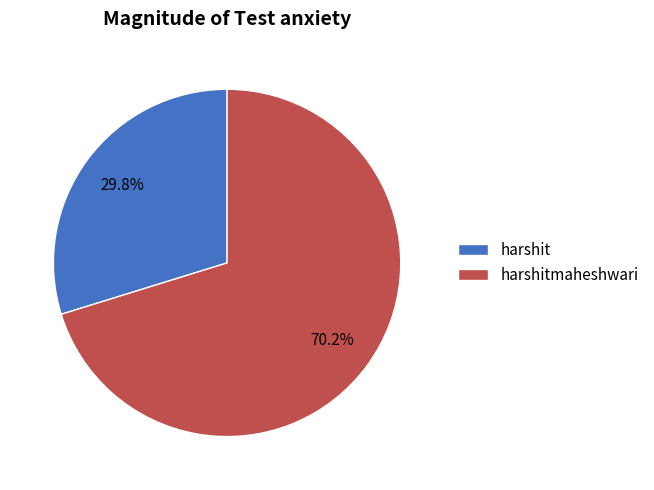

Count the number of slices in the pie.

2